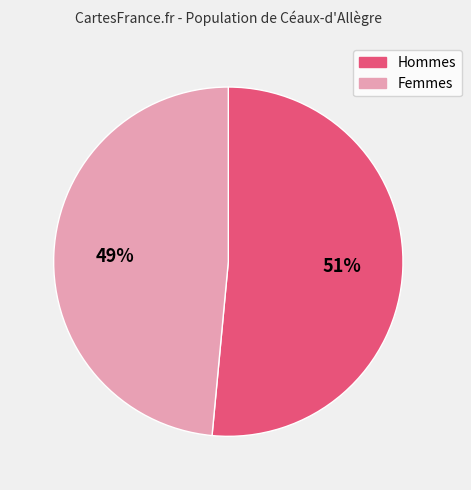

Is there any slice that represents more than half of the pie?

Yes